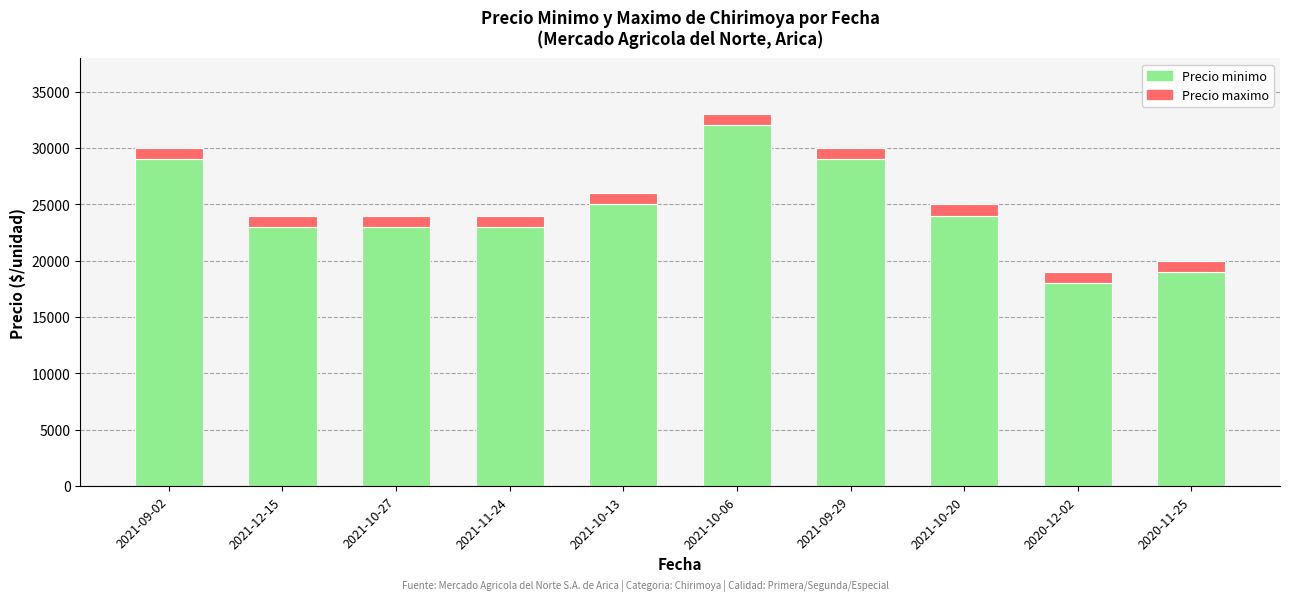

What is the difference between the maximum and minimum values in the Precio minimo series?

14000